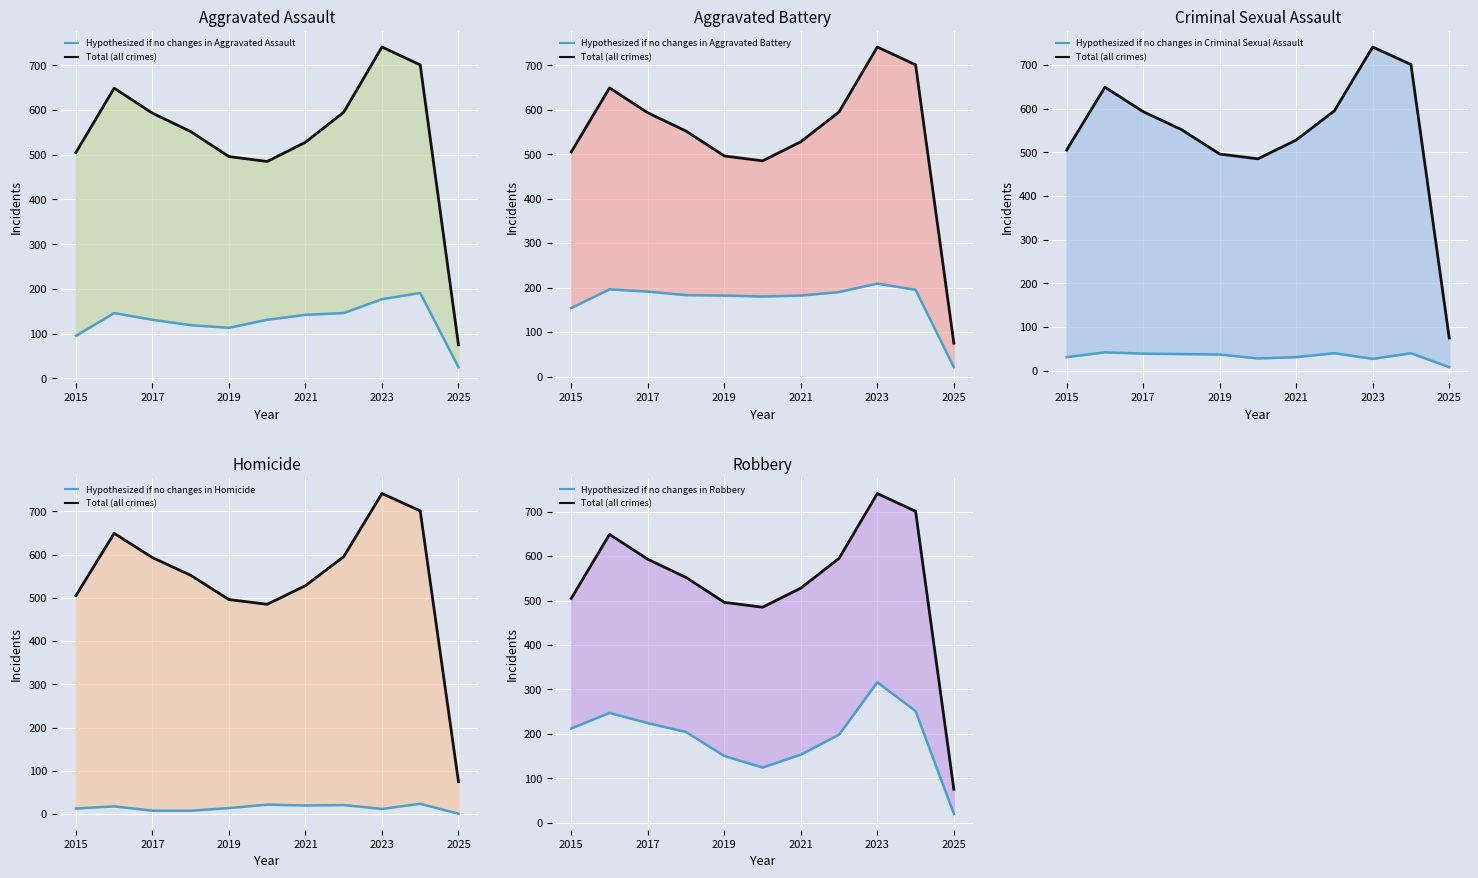

At how many categories does at least one series exceed 578?

5